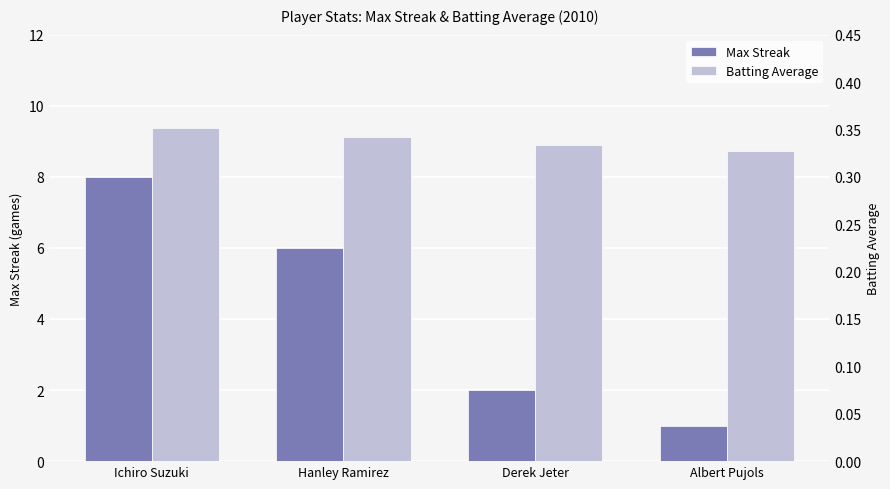

At which label is Max Streak closest to 4?

Hanley Ramirez